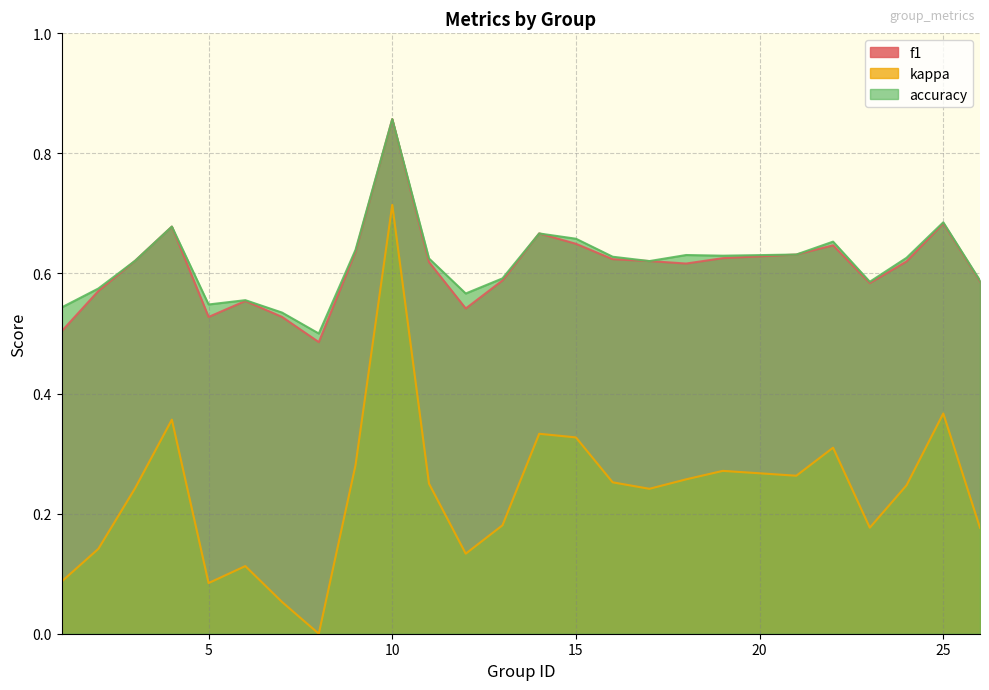

At which category does f1 reach its first local valley?

5